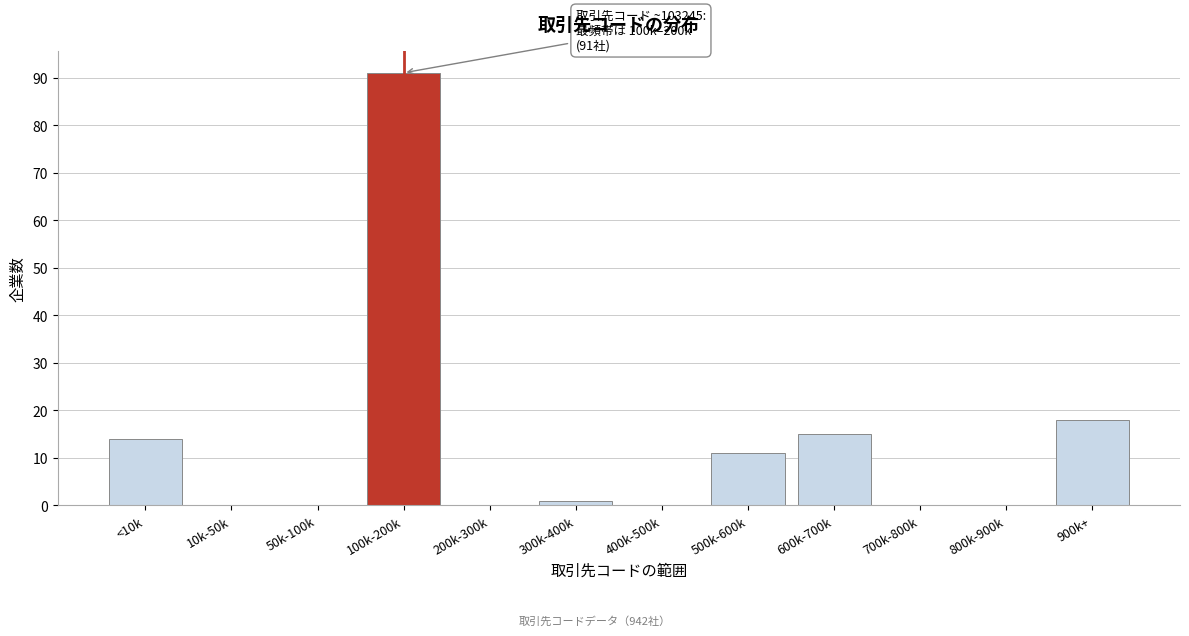

Reading right to left, what are all the values shown in this chart?

900k+=18	800k-900k=0	700k-800k=0	600k-700k=15	500k-600k=11	400k-500k=0	300k-400k=1	200k-300k=0	100k-200k=91	50k-100k=0	10k-50k=0	<10k=14